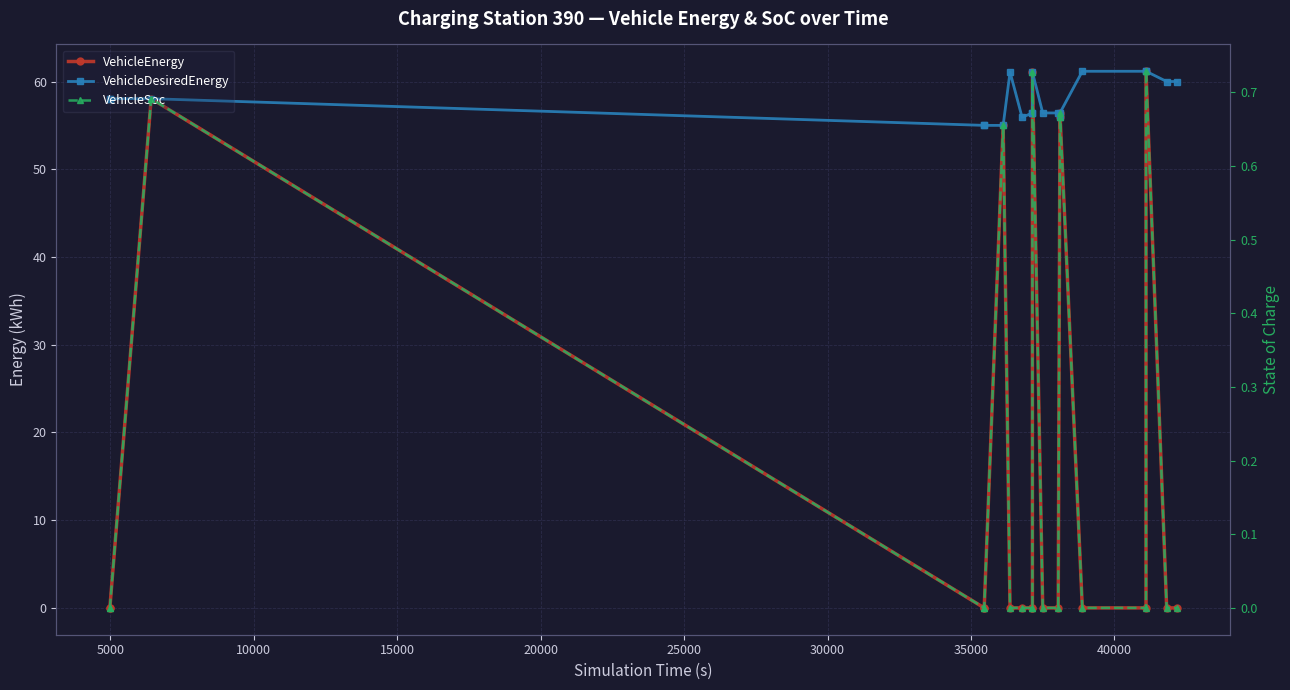

True or false: VehicleEnergy and VehicleDesiredEnergy cross at least once.

False